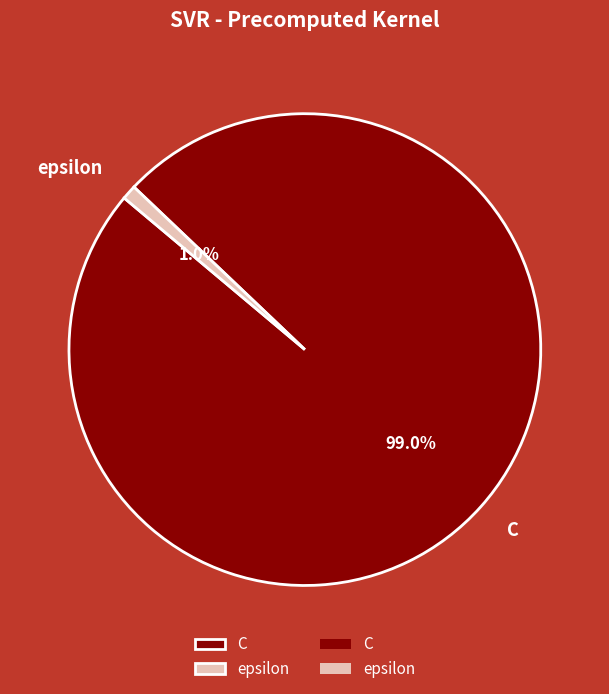

Count the number of slices in the pie.

2